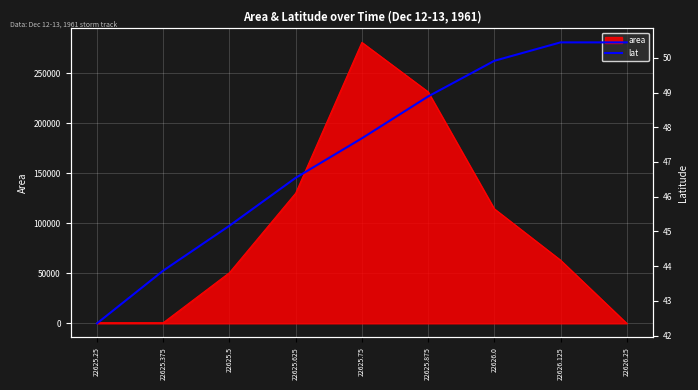

True or false: there are more than 2 points higher than both neighbors.

False